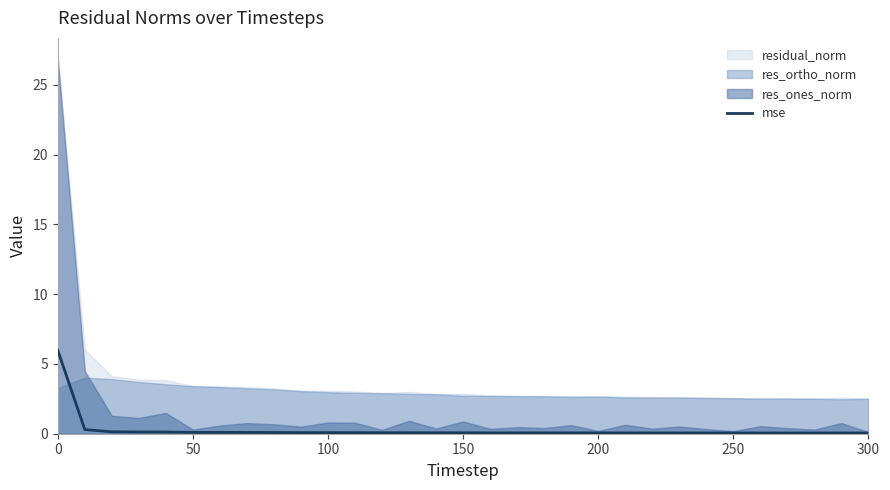

What is the highest value of the mse series?

6.0